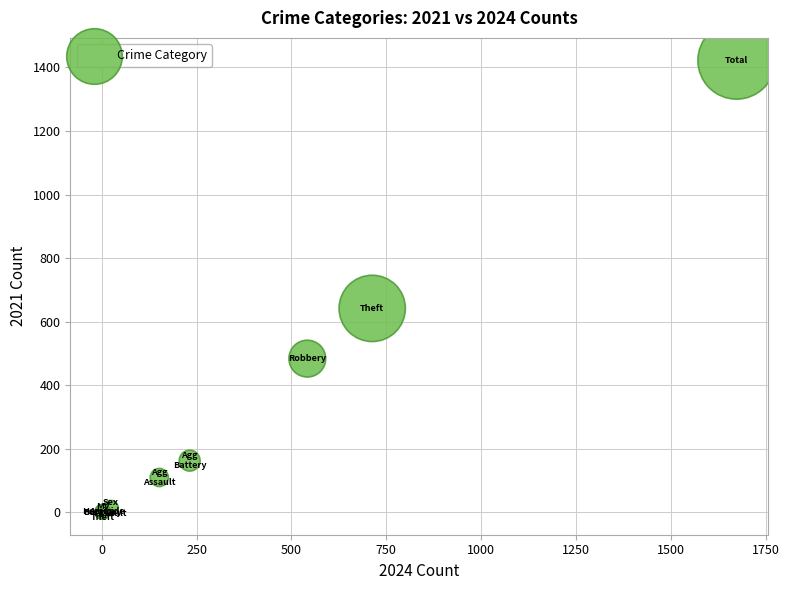

What Y value in the scatter plot is closest to 711?

642